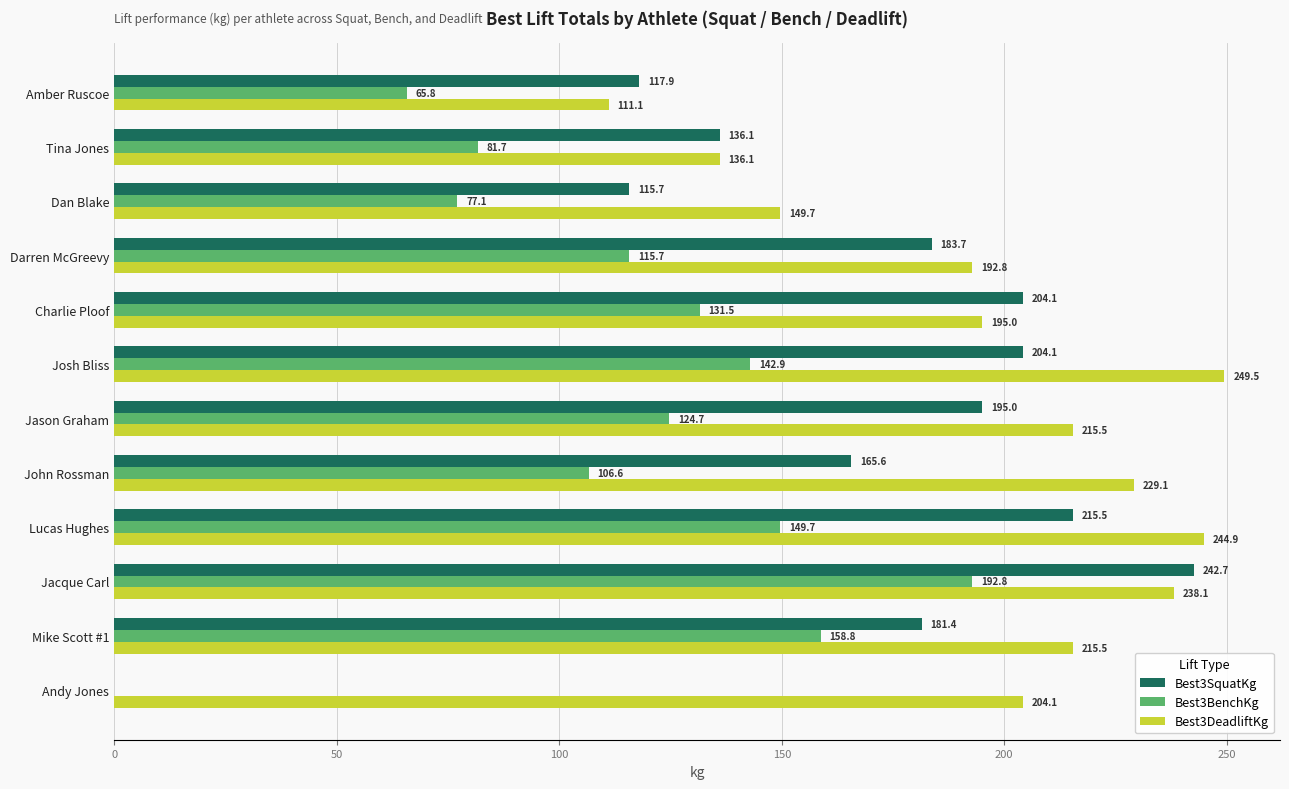

What is the greatest value displayed?

249.5